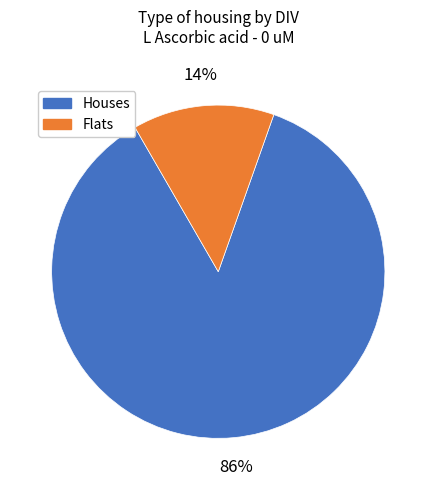

To the nearest percent, what is the average slice percentage?

50%